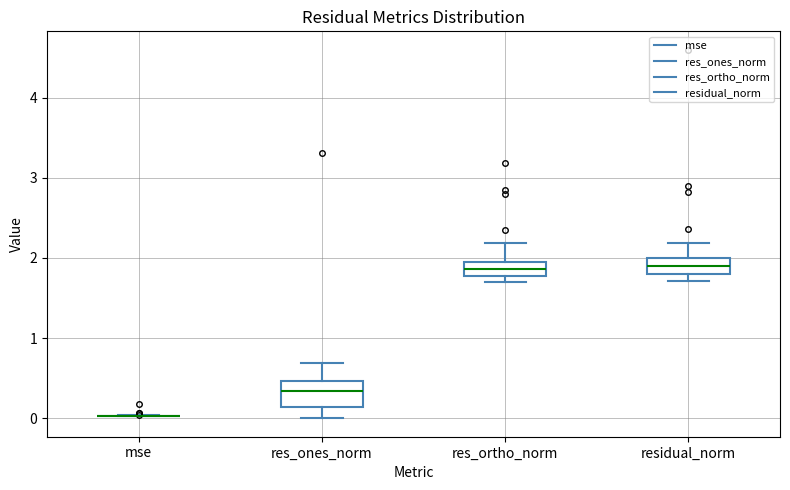

Reading left to right, transcribe this box plot: for each box, give where its median line is, the range the box spans, and where its two whiskers end, as read against the y-axis. The values are not printed on the chart, so give them approximately, as read against the axis.

mse: box collapsed to a line at 0.0, whiskers 0.0 to 0.0
res_ones_norm: median 0.3, box 0.1 to 0.5, whiskers 0.0 to 0.7
res_ortho_norm: median 1.9 (inside the box), box 1.8 to 1.9, whiskers 1.7 to 2.2
residual_norm: median 1.9, box 1.8 to 2.0, whiskers 1.7 to 2.2